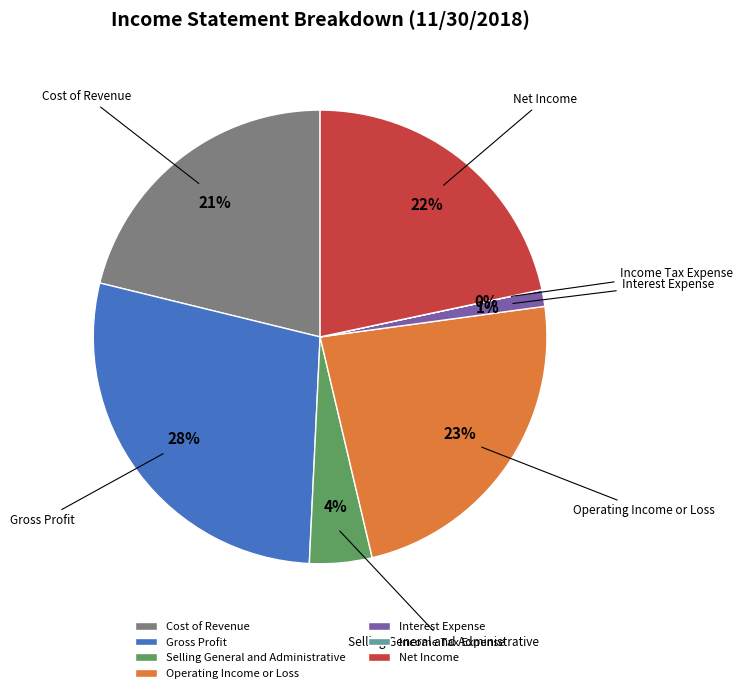

What is the largest slice in the pie chart?

Gross Profit